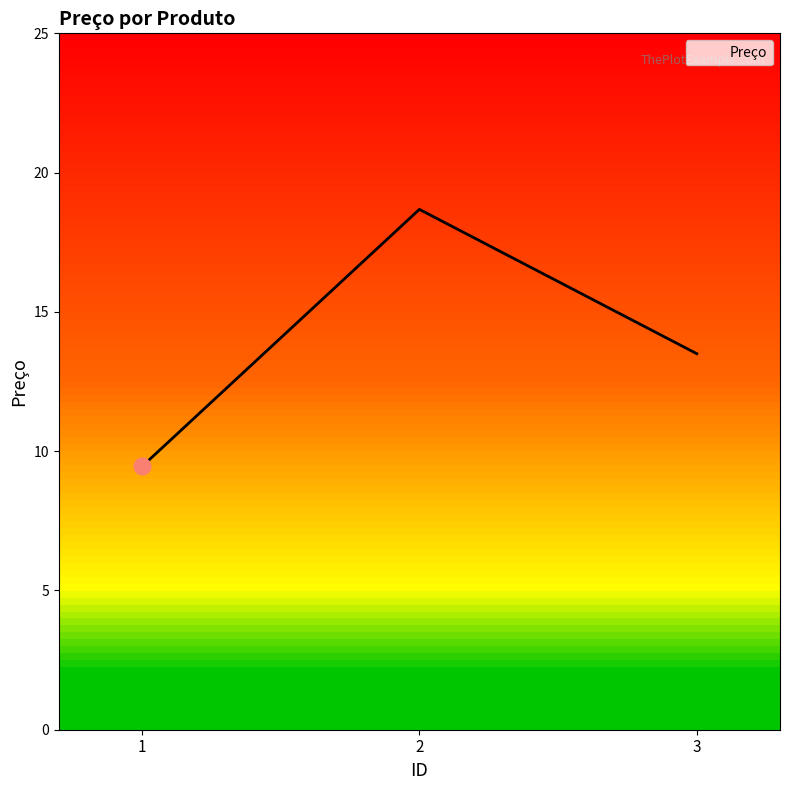

Is it true that the value at 1 is 9.4?

True